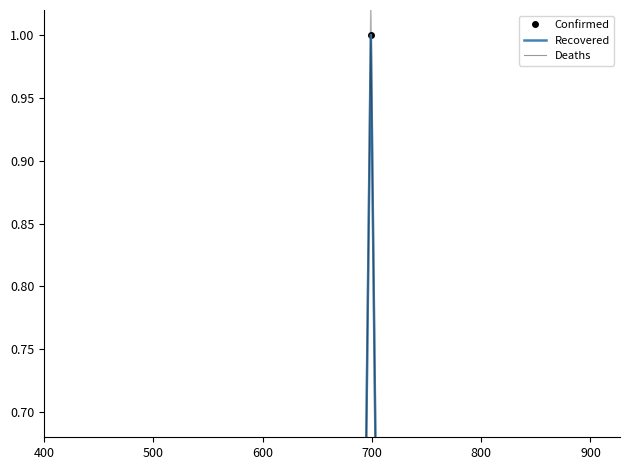

In Recovered, how many points are lower than both neighbors (excluding endpoints)?

15